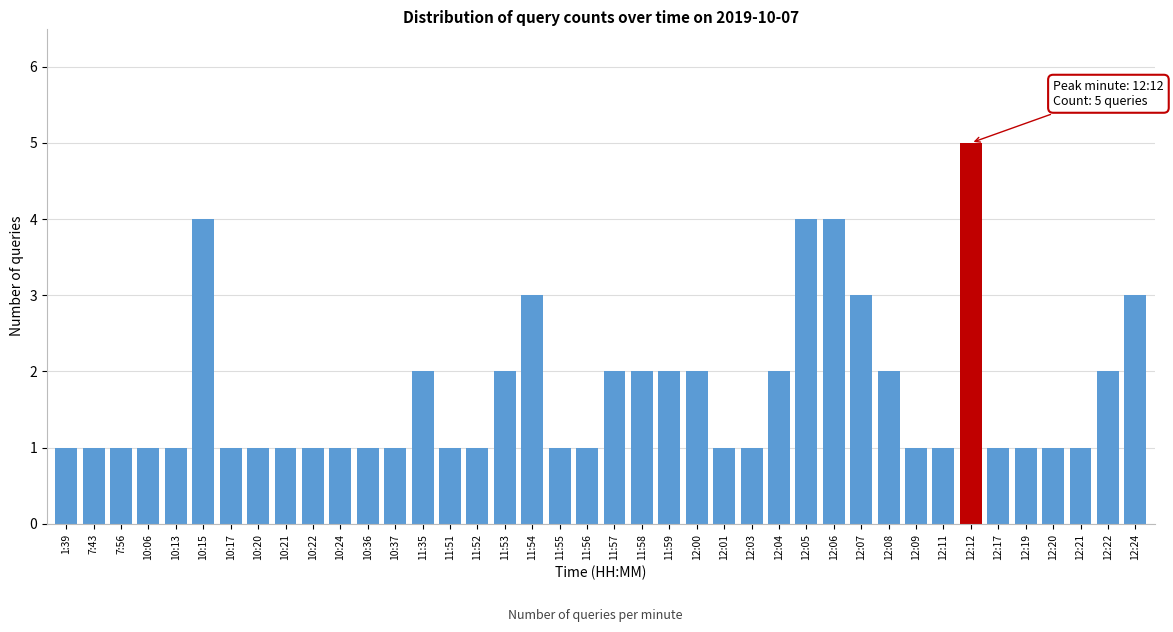

What position from the left is 7:43?

2